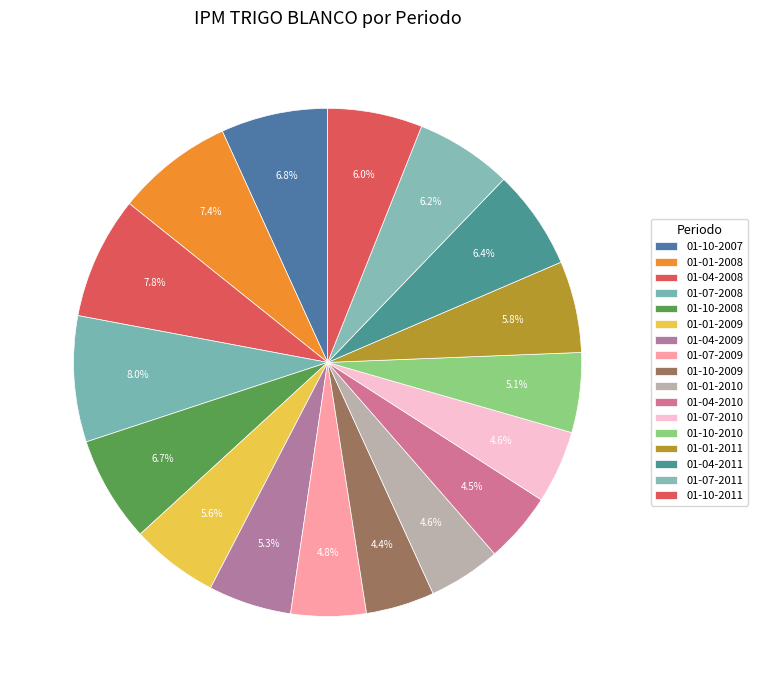

How many slices are in this pie chart?

17